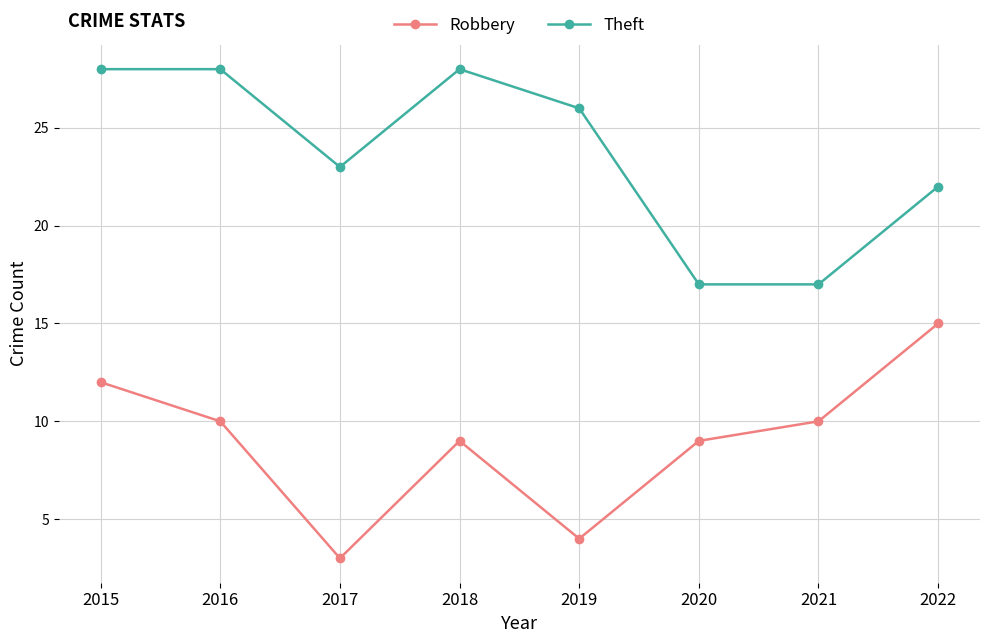

At which category does Robbery reach its first local peak?

2018